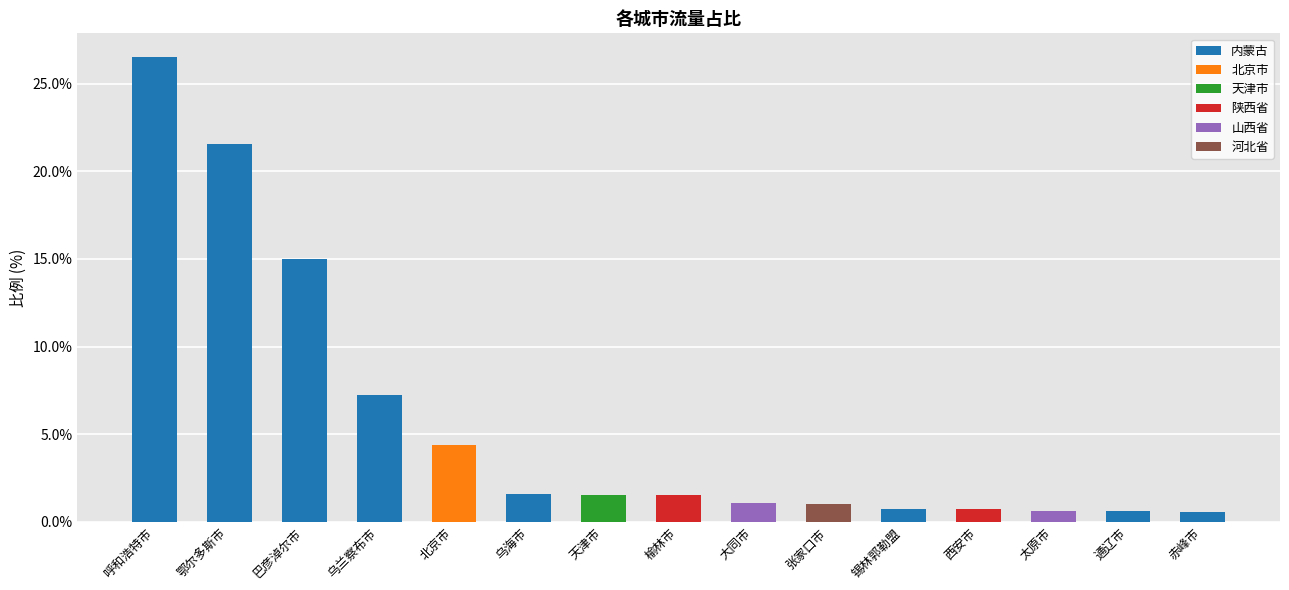

What is the average value?

5.6